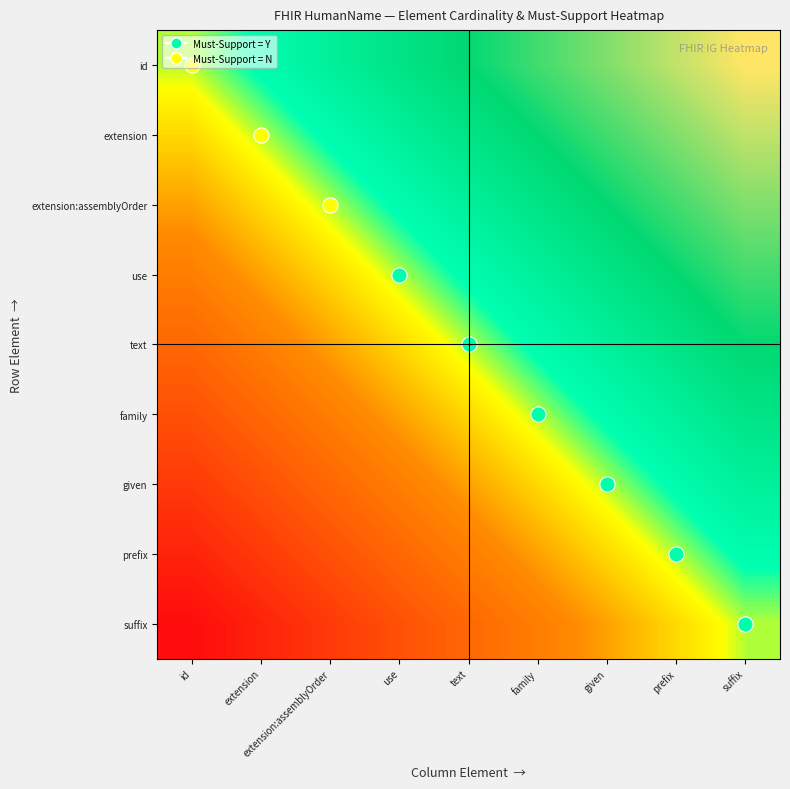

At how many categories does at least one series exceed 0?

9